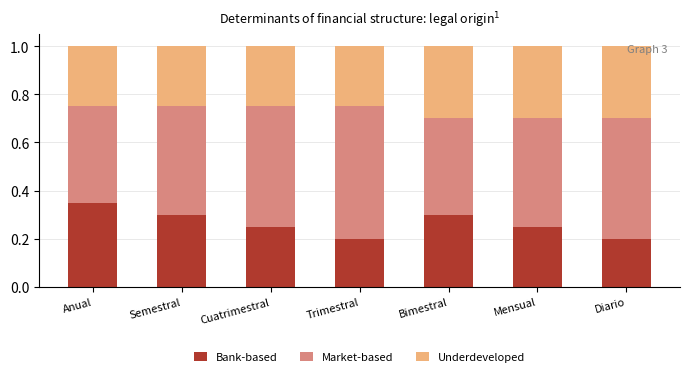

What is the total value across all series at Diario?

1.0